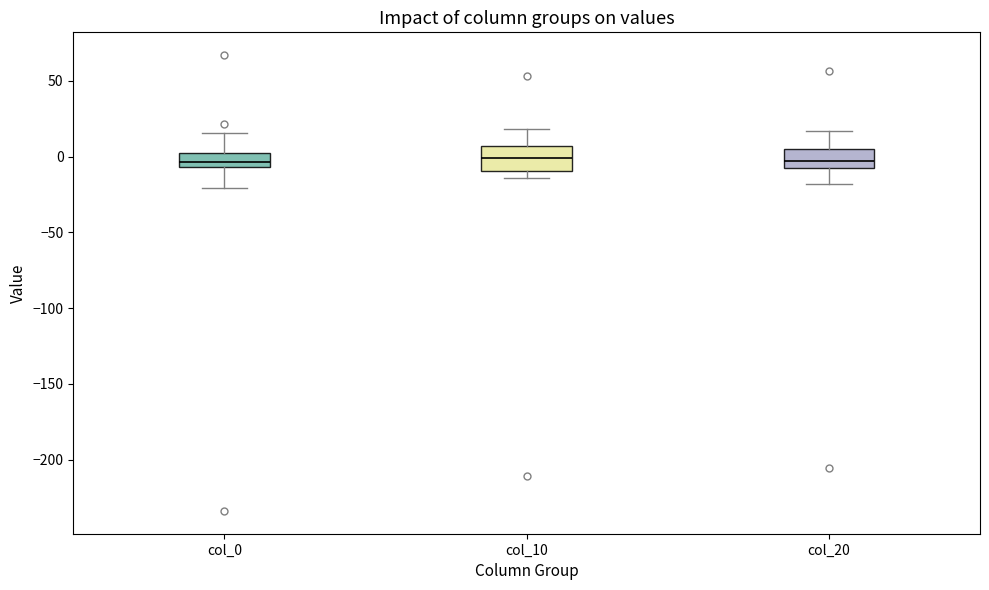

Reading left to right, transcribe this box plot: for each box, give where its median line is, the range the box spans, and where its two whiskers end, as read against the y-axis. The values are not printed on the chart, so give them approximately, as read against the axis.

col_0: median -5 (inside the box), box -5 to 0, whiskers -20 to 15
col_10: median 0, box -10 to 5, whiskers -15 to 20
col_20: median -5, box -10 to 5, whiskers -20 to 15